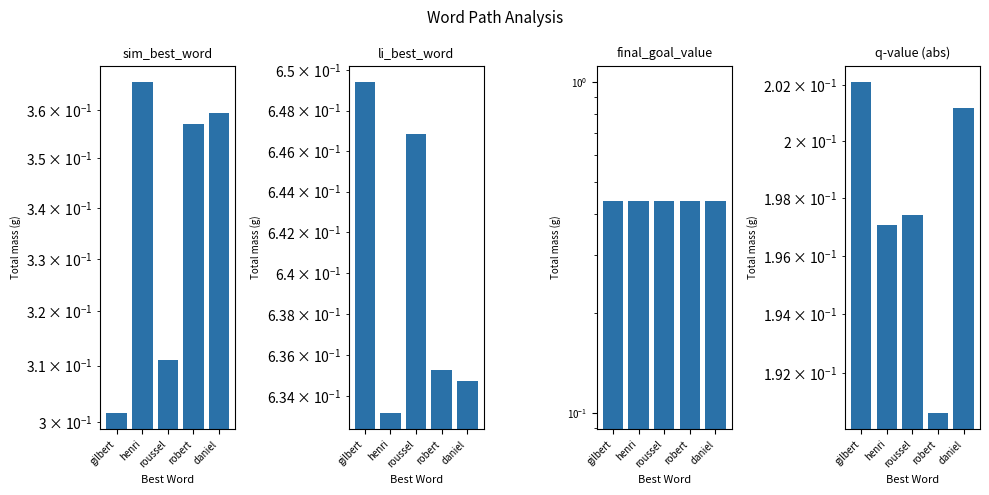

What is the maximum value shown in the chart?

0.6